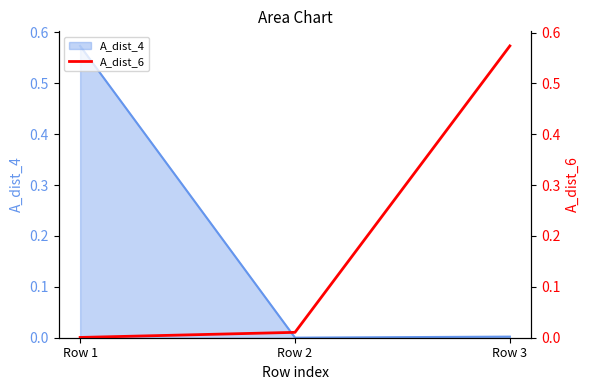

The value of A_dist_4 at Row 2 is 0.0. True or false?

True